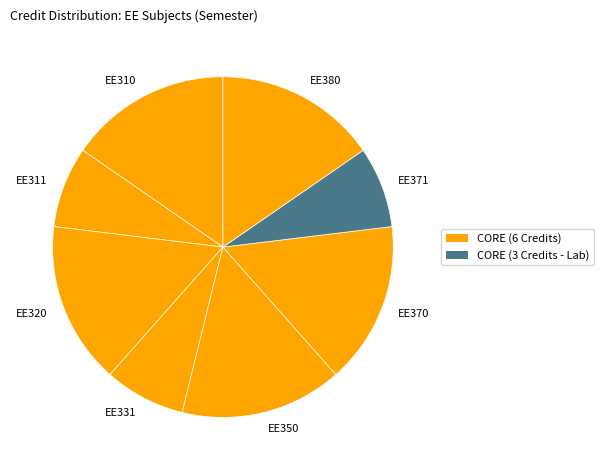

Combined, do EE350 and EE311 account for over 50%?

No